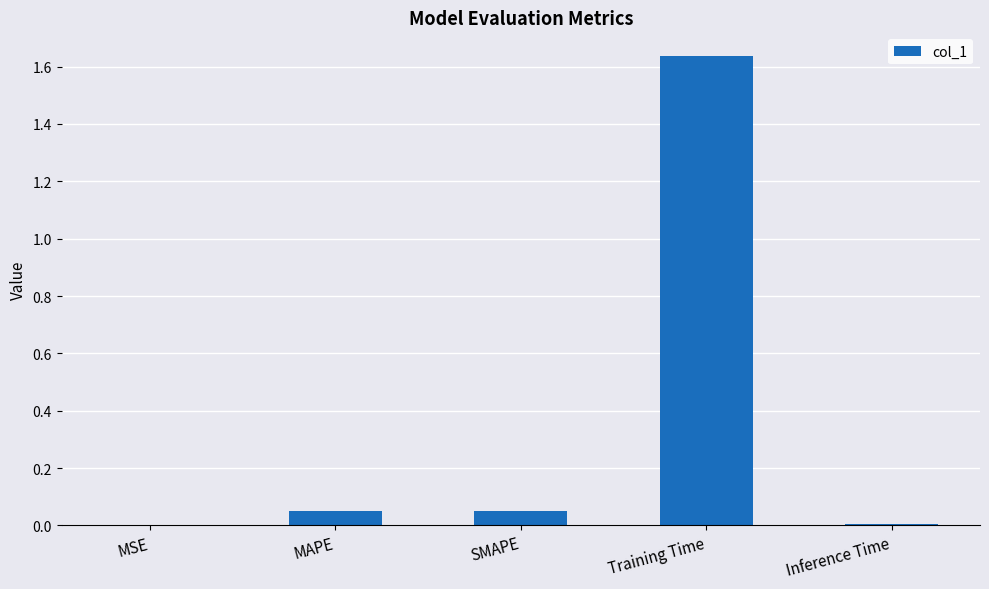

How many series are shown in this chart?

1